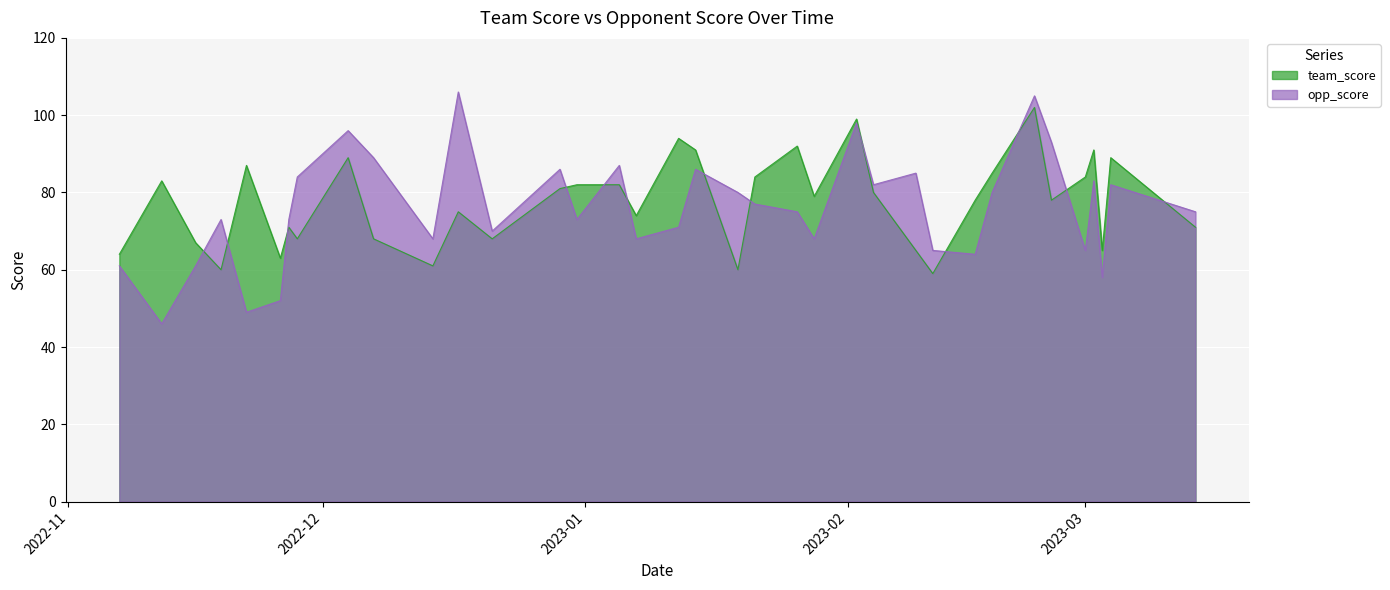

How many intersections are there between opp_score and team_score?

13